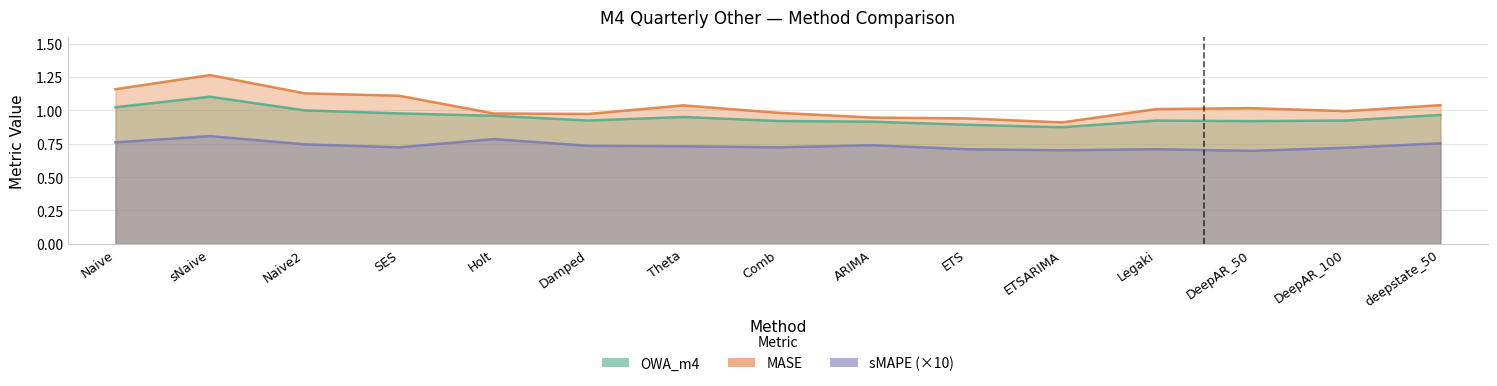

True or false: OWA_m4 and sMAPE cross at least once.

False